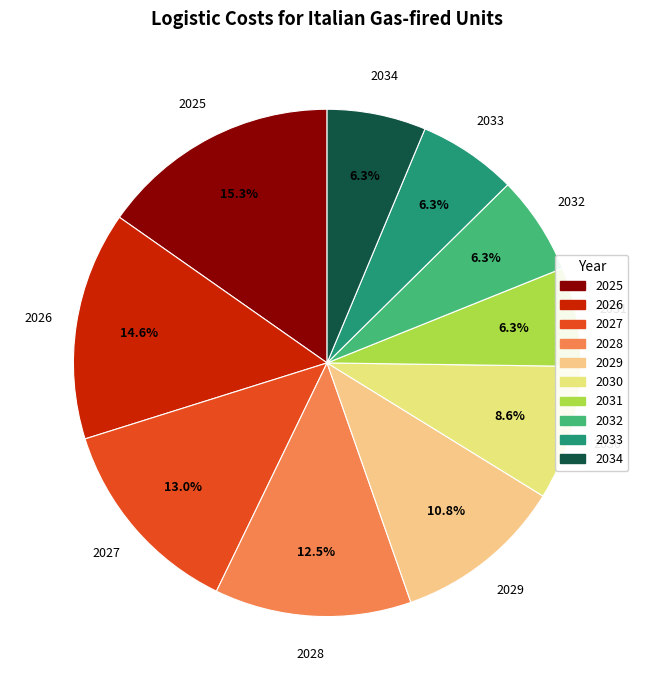

What percentage is the 2034 slice, to the nearest percent?

6%